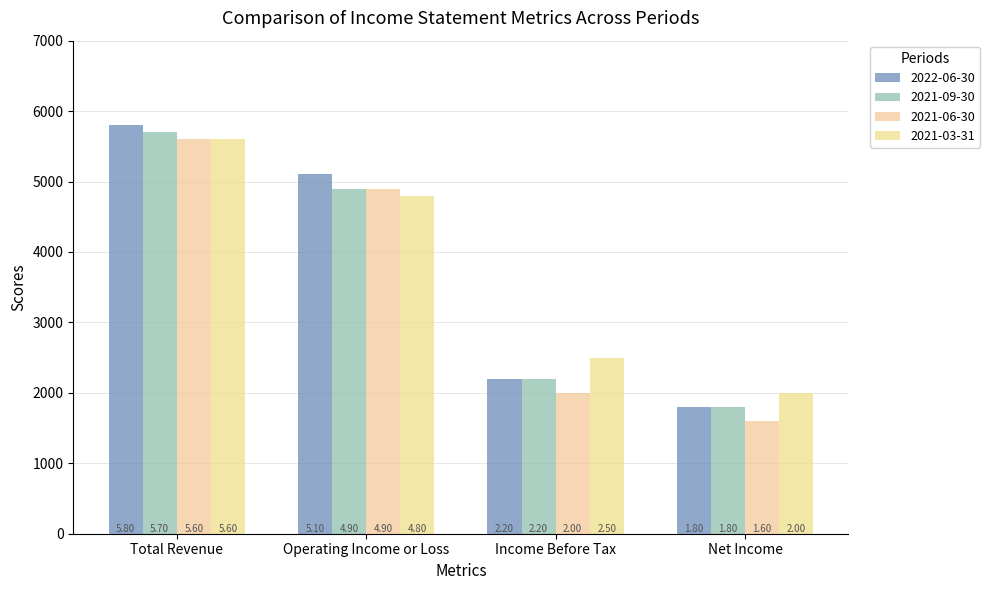

Does the chart contain any negative values?

No